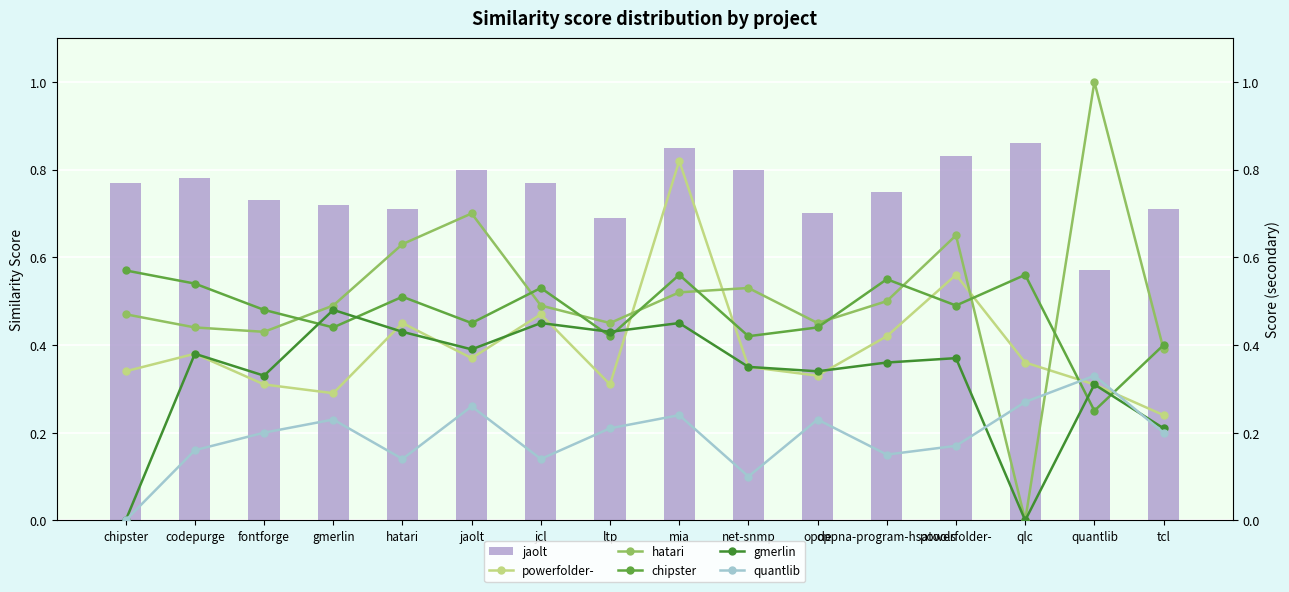

Which series has the widest spread of values?

hatari.csv